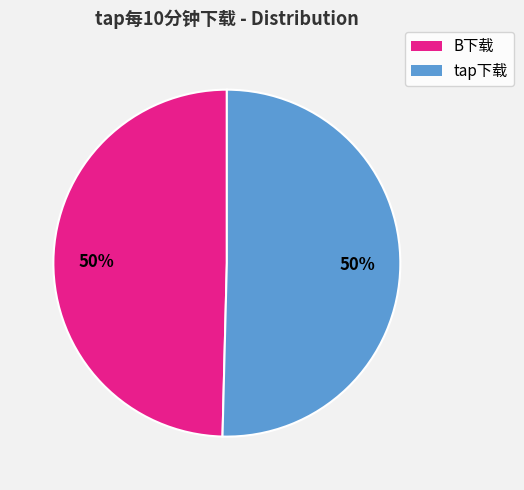

To the nearest percent, what is the average slice percentage?

50%